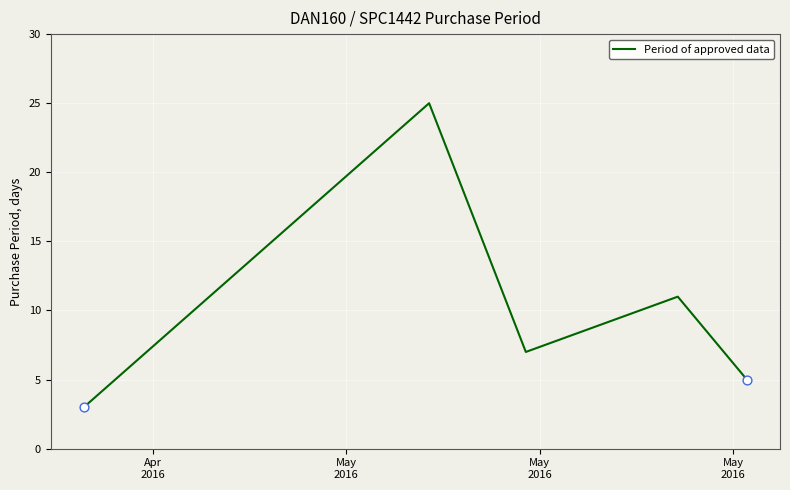

What is the average value?

10